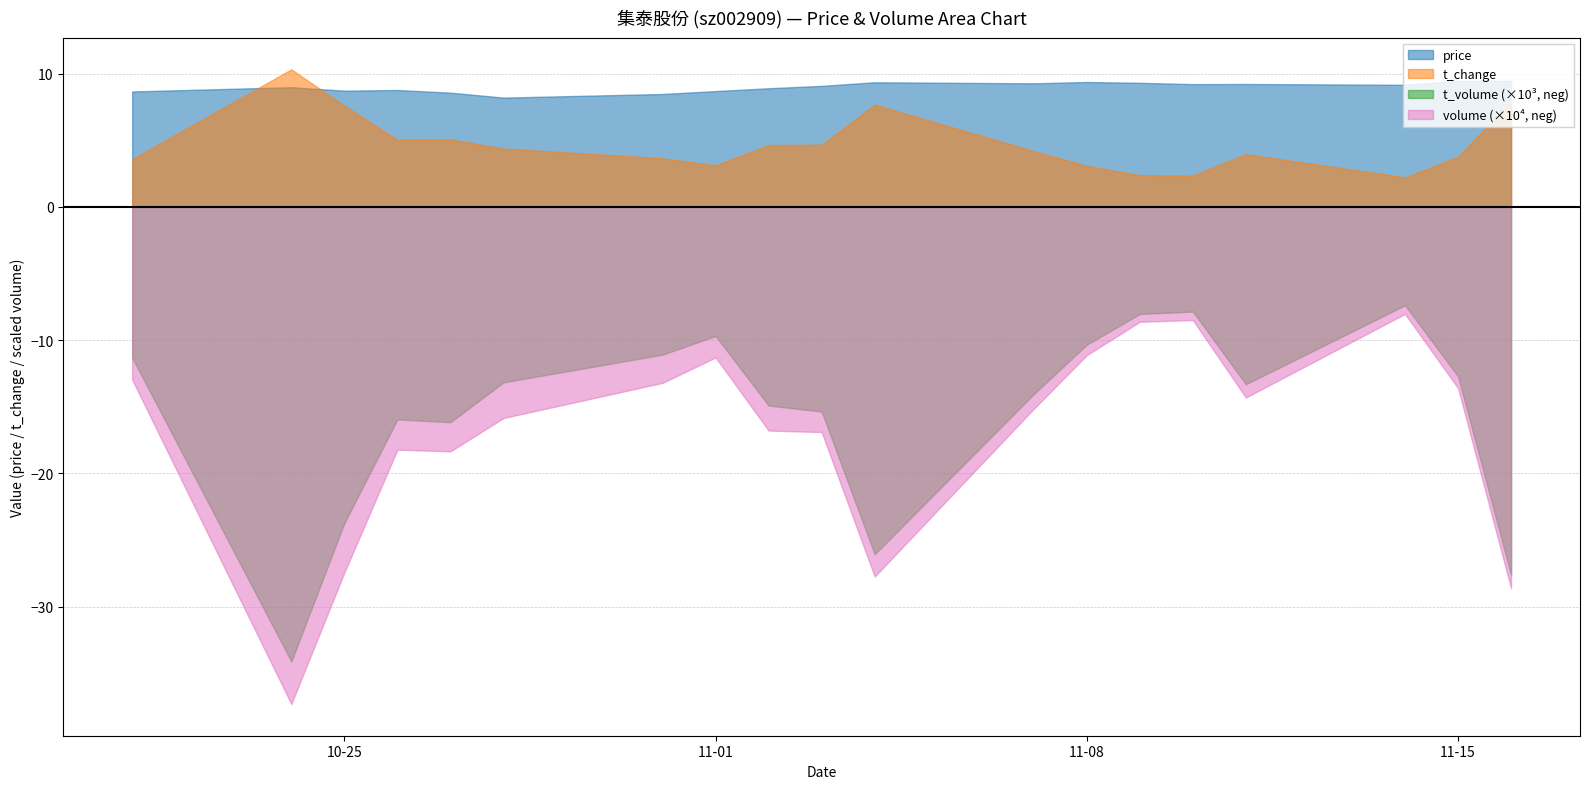

What is the sum of all price values?

170.8